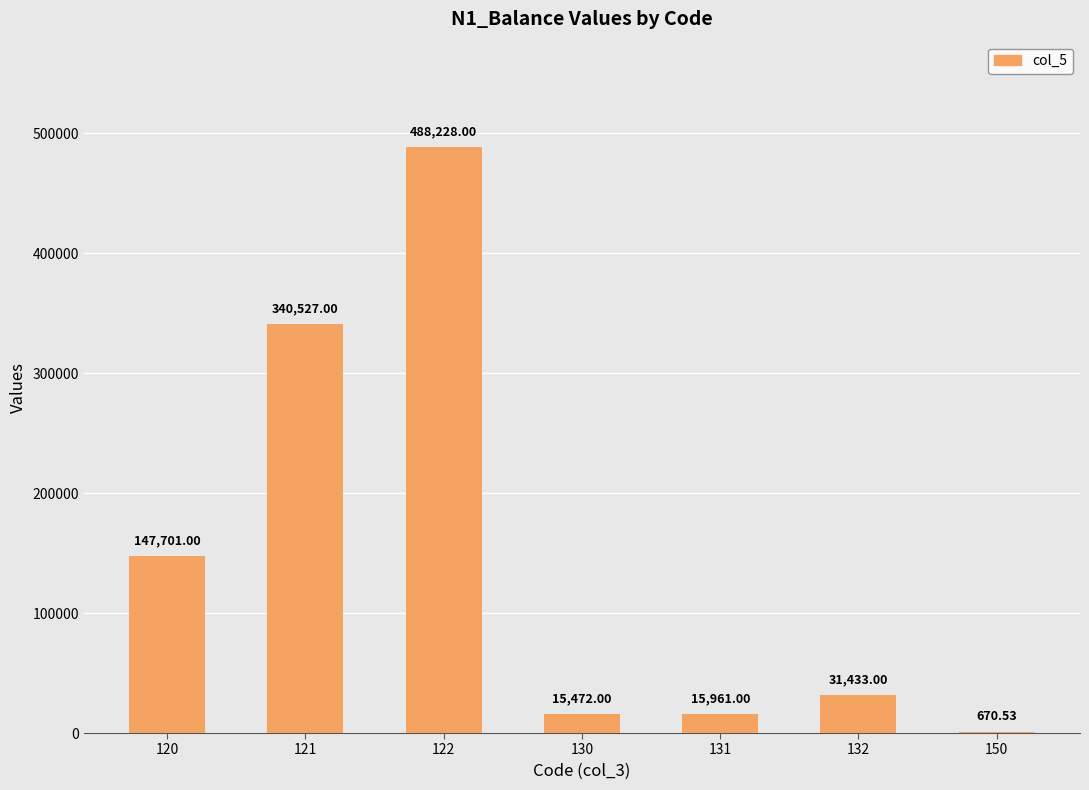

What is the sum of all values?

1039992.5